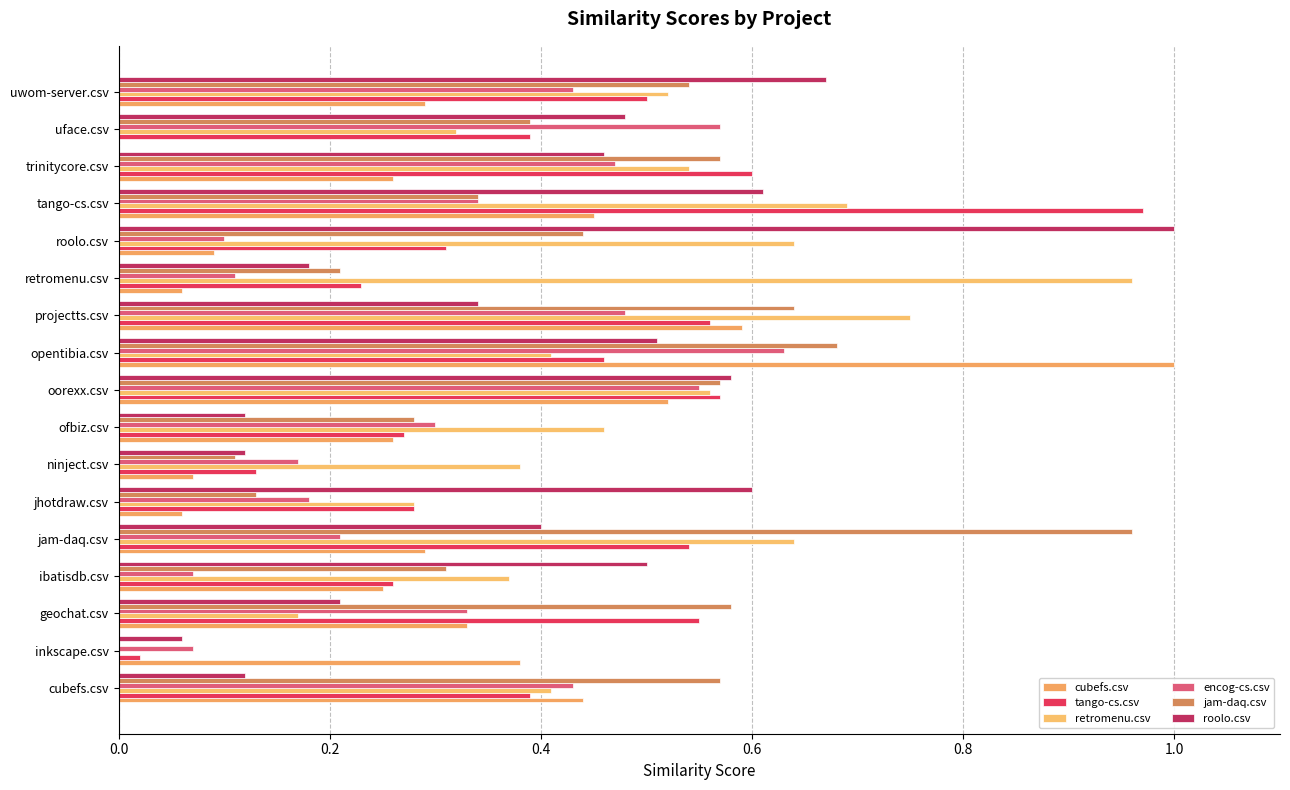

Which series has the largest total across all categories?

retromenu.csv